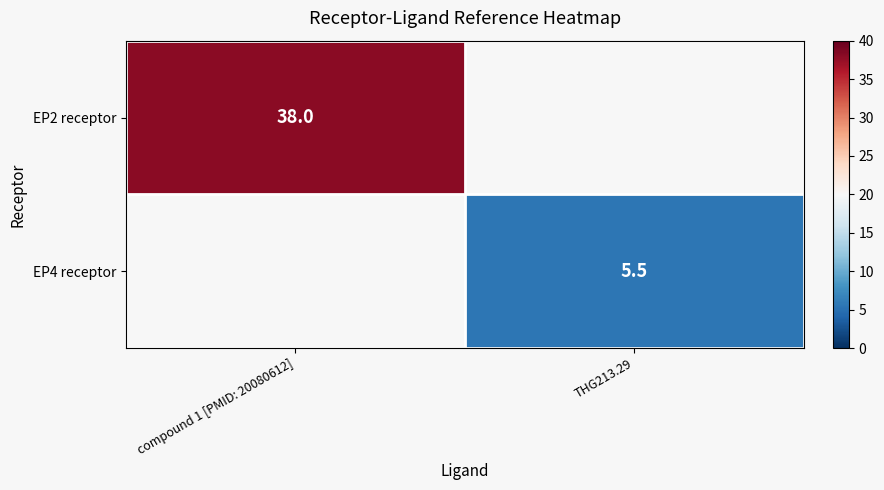

True or false: EP4 receptor has a value of 5.5 at THG213.29.

True